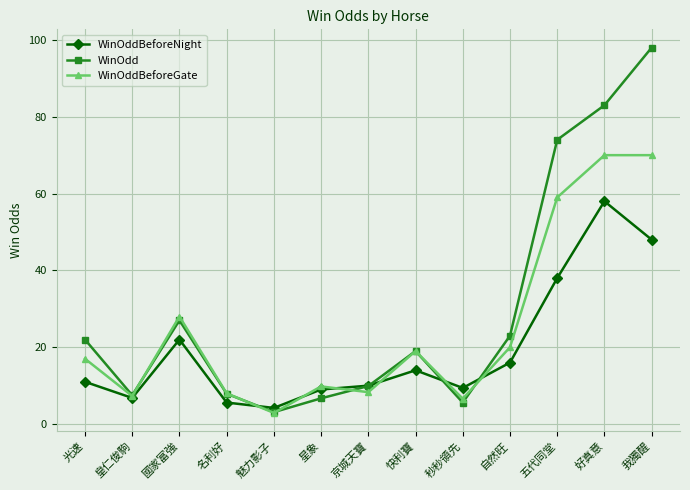

Rank the series by their average value, from highest to lowest.

WinOdd, WinOddBeforeGate, WinOddBeforeNight